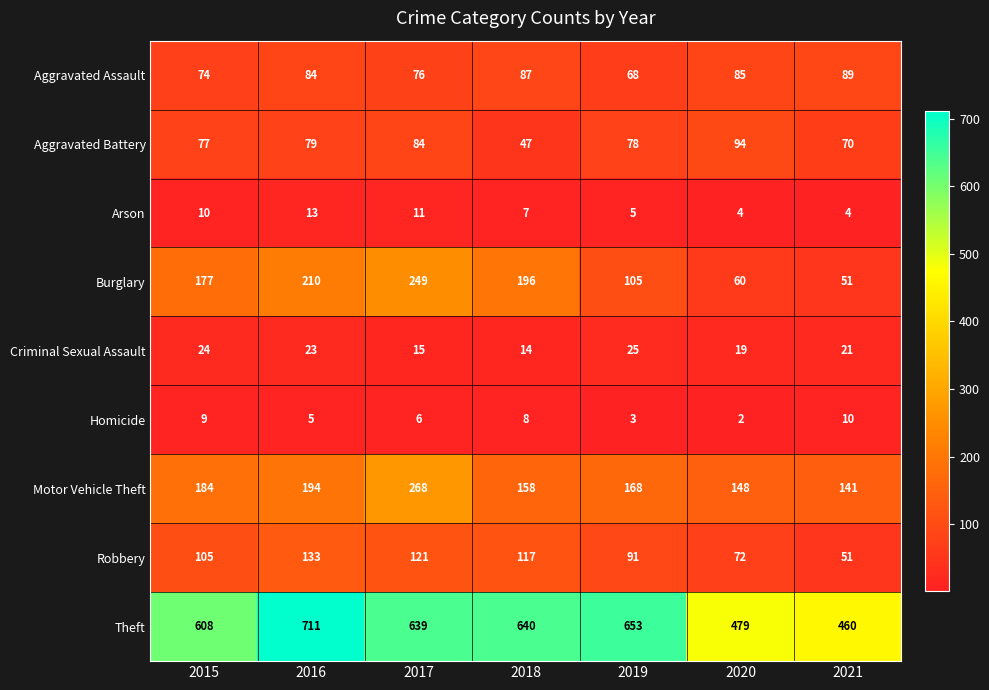

Rank the series by their maximum value, from lowest to highest.

Homicide, Arson, Criminal Sexual Assault, Aggravated Assault, Aggravated Battery, Robbery, Burglary, Motor Vehicle Theft, Theft